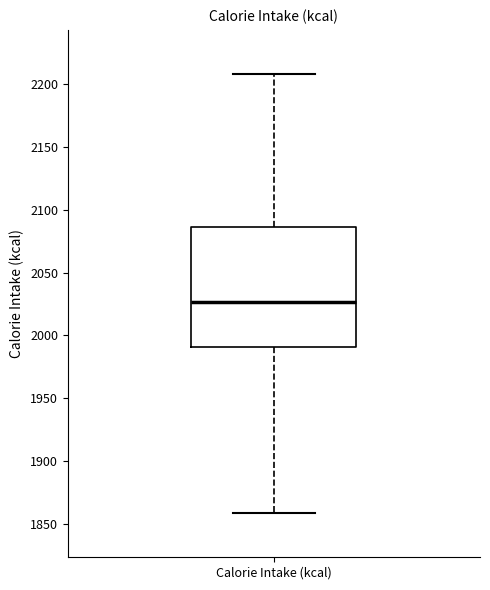

Transcribe this box plot: give where the median line is, the range the box spans, and where the two whiskers end, as read against the y-axis. The values are not printed on the chart, so give them approximately, as read against the axis.

median 2025, box 1990 to 2085, whiskers 1860 to 2210